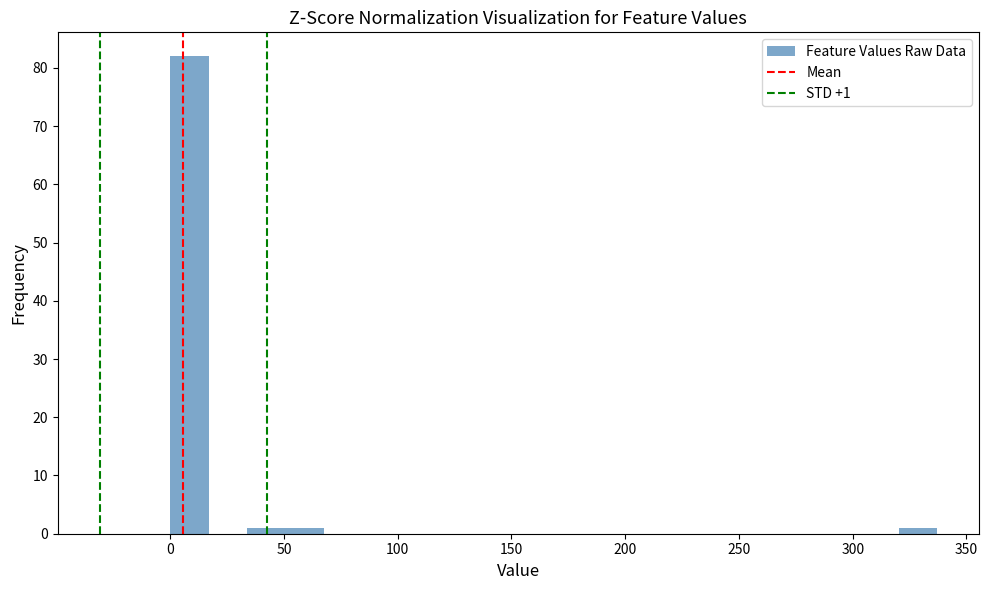

Read against the x-axis, roughly where is the centre of the tallest bar?

10